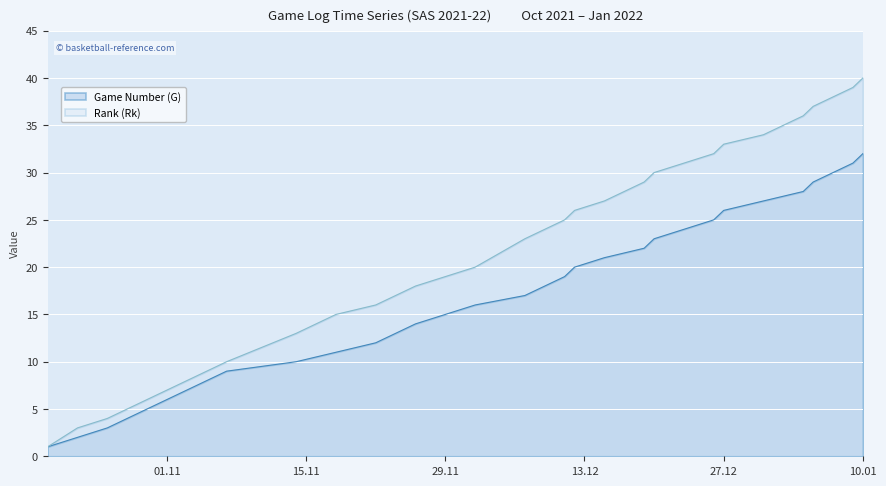

What is the smallest value displayed?

1